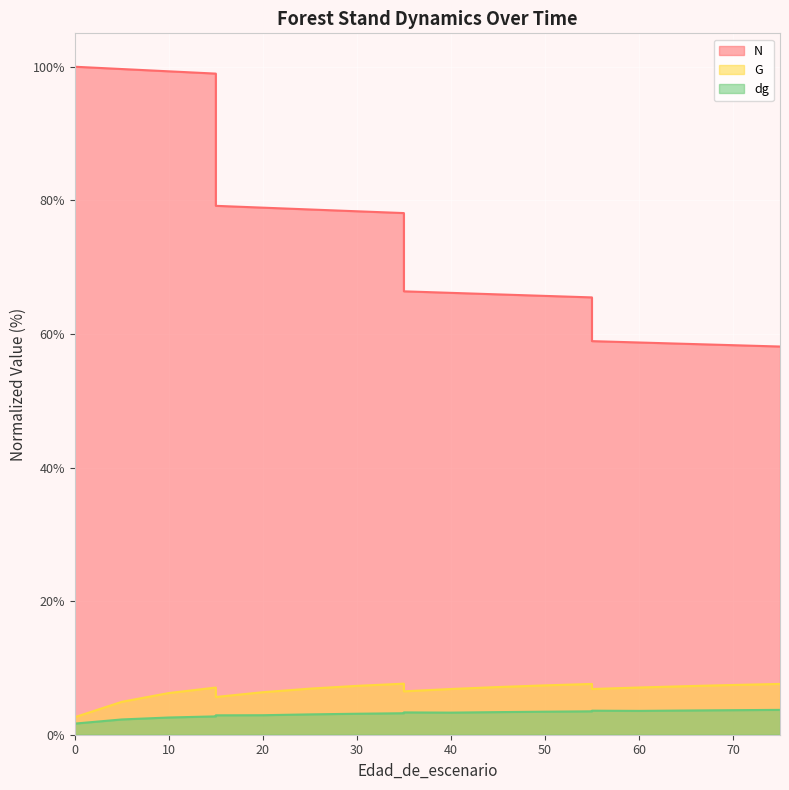

What is the sum of the dg values at 15 and 10?

5.5